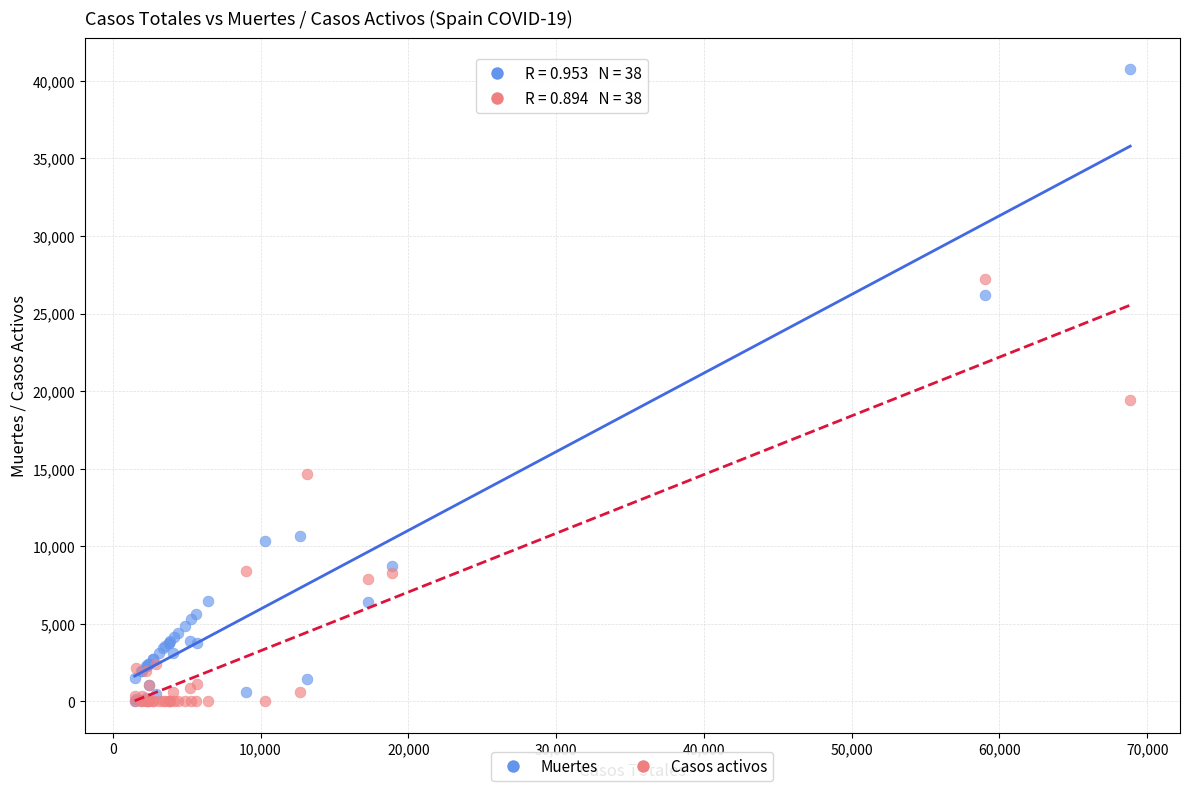

Across all series, what Y value is closest to 20368?

19425